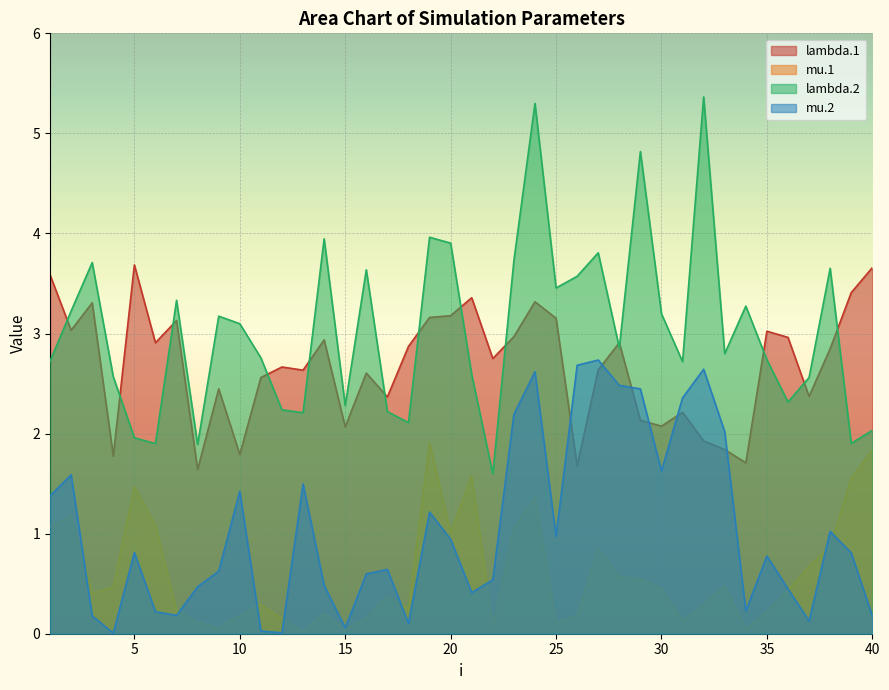

What is the maximum value shown in the chart?

5.4